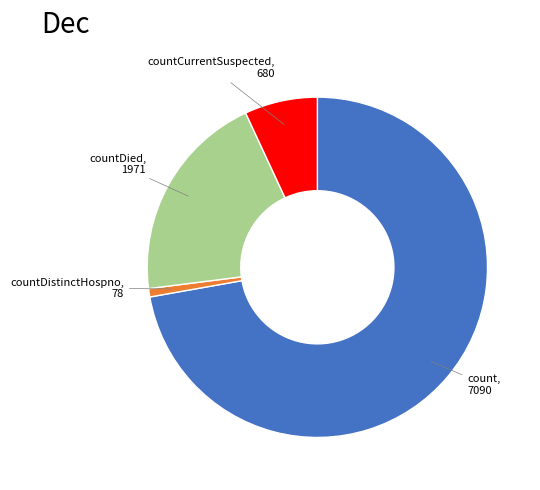

Is there any slice that represents more than half of the pie?

Yes